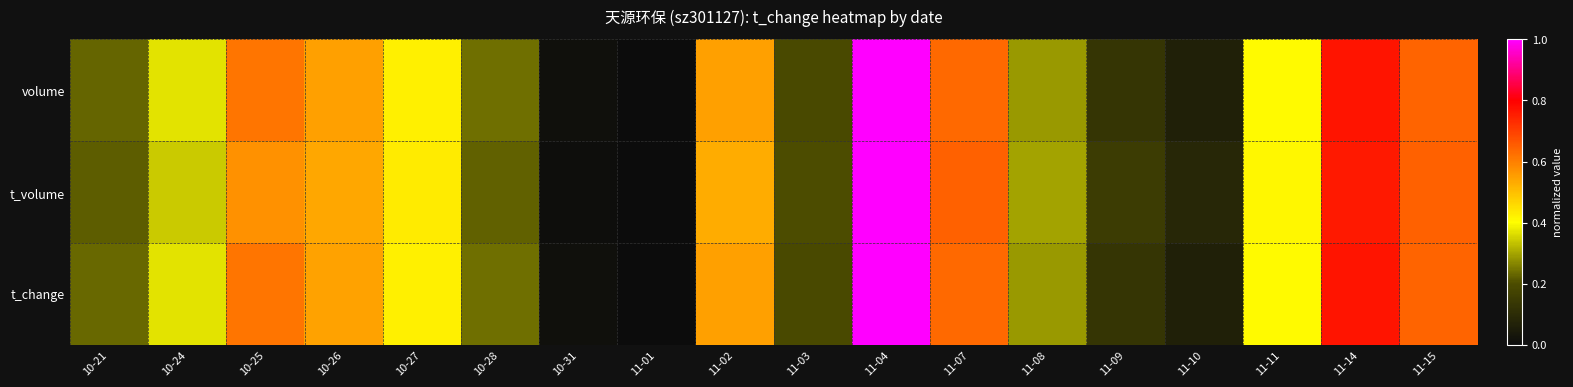

Which series has the largest total across all categories?

t_change